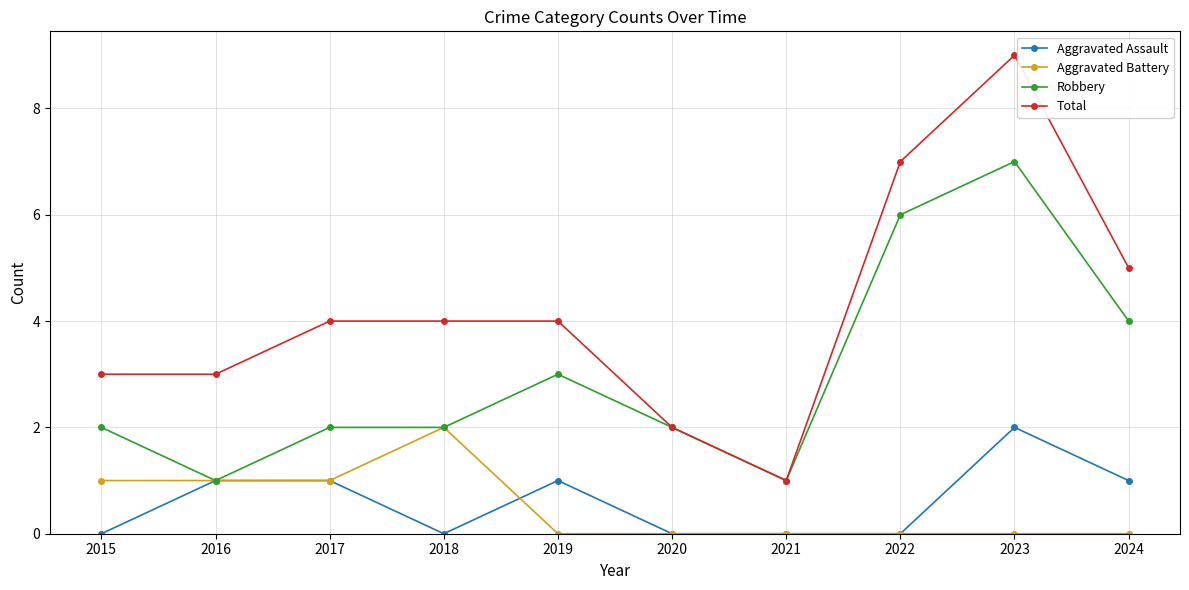

Does the chart have visible grid lines?

Yes